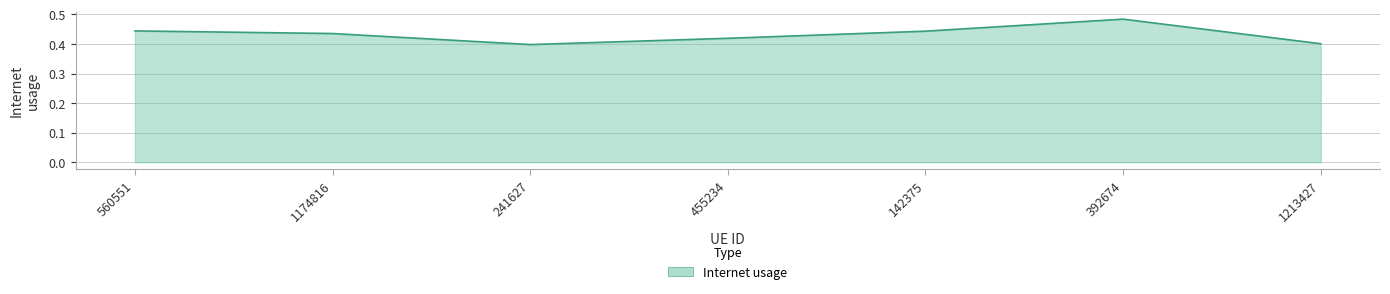

How many lines are shown in the chart?

1